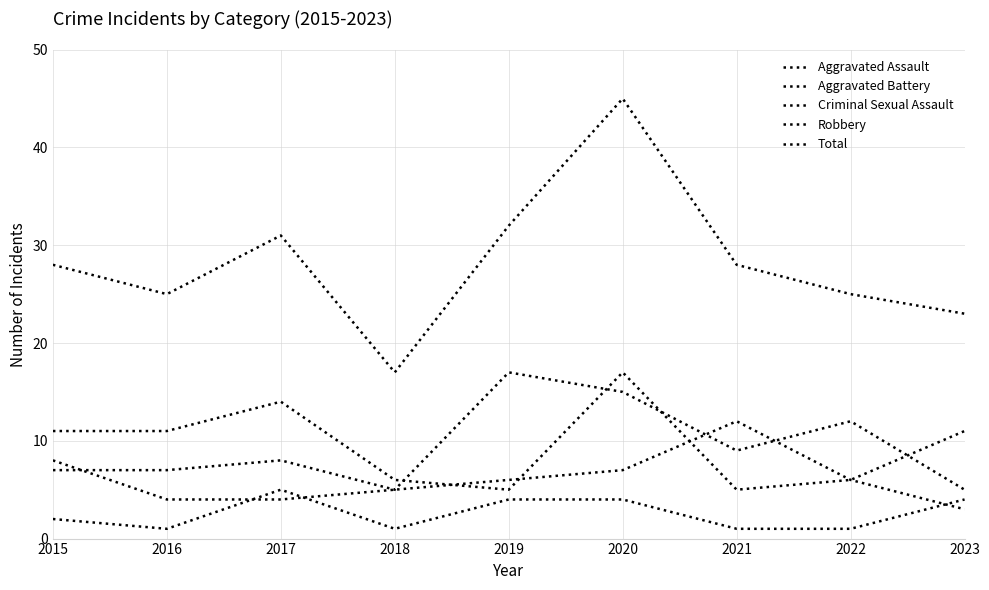

The value of Total at 2021 is 6. True or false?

False